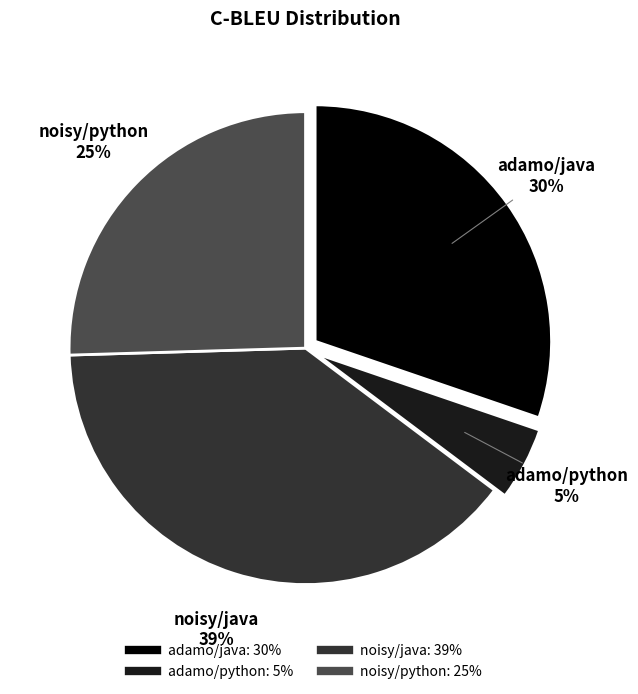

How many segments does this pie chart have?

4